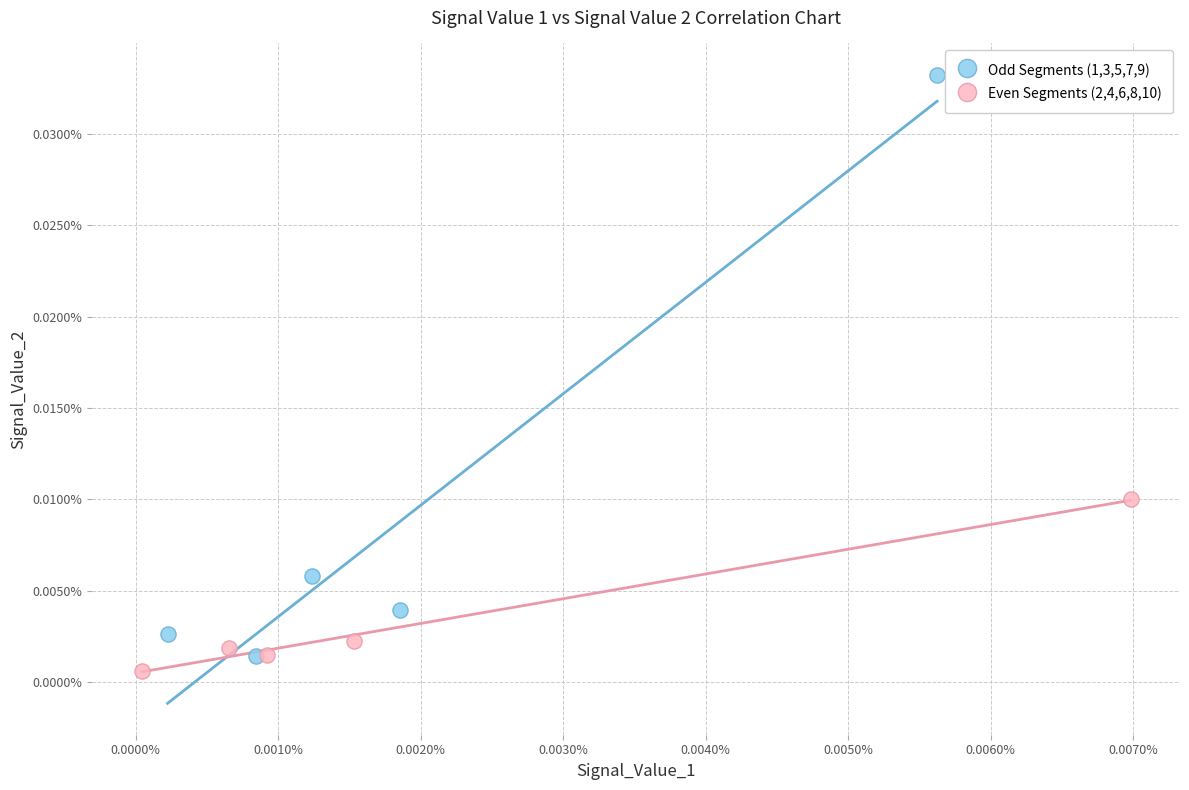

Which series contains the lowest Y value?

Even Segments (2,4,6,8,10)